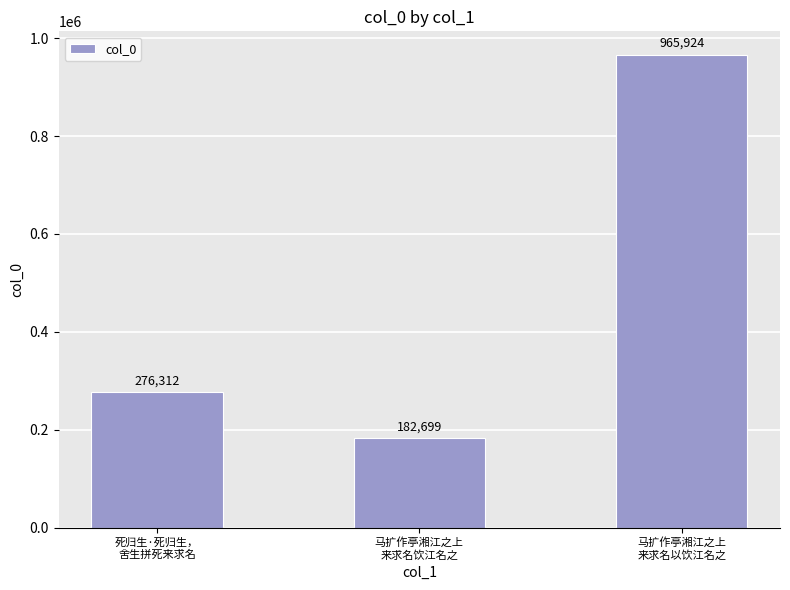

Does the chart contain any negative values?

No